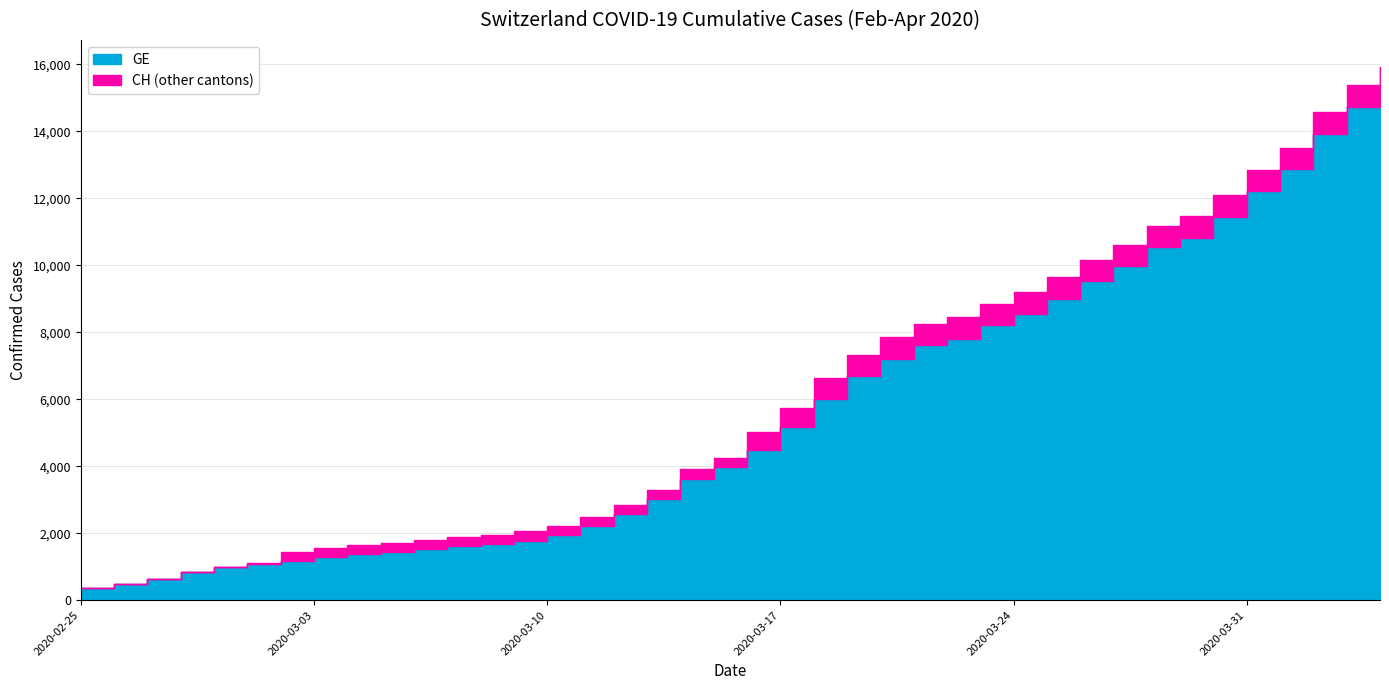

What are all the series names shown in the legend?

CH, GE